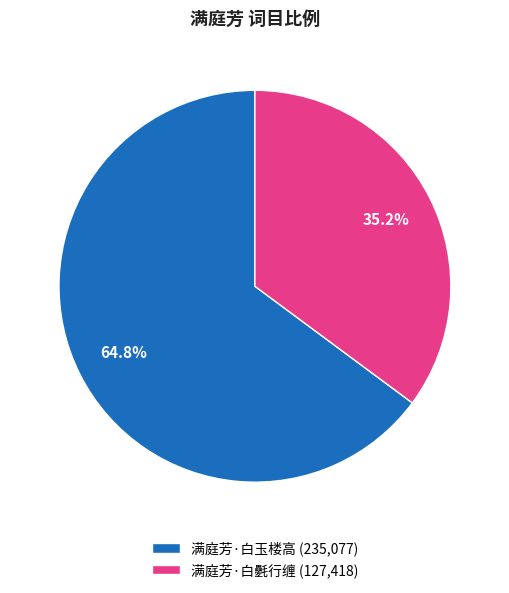

What percentage do 满庭芳·白氎行缠 and 满庭芳·白玉楼高 together represent?

100.0%